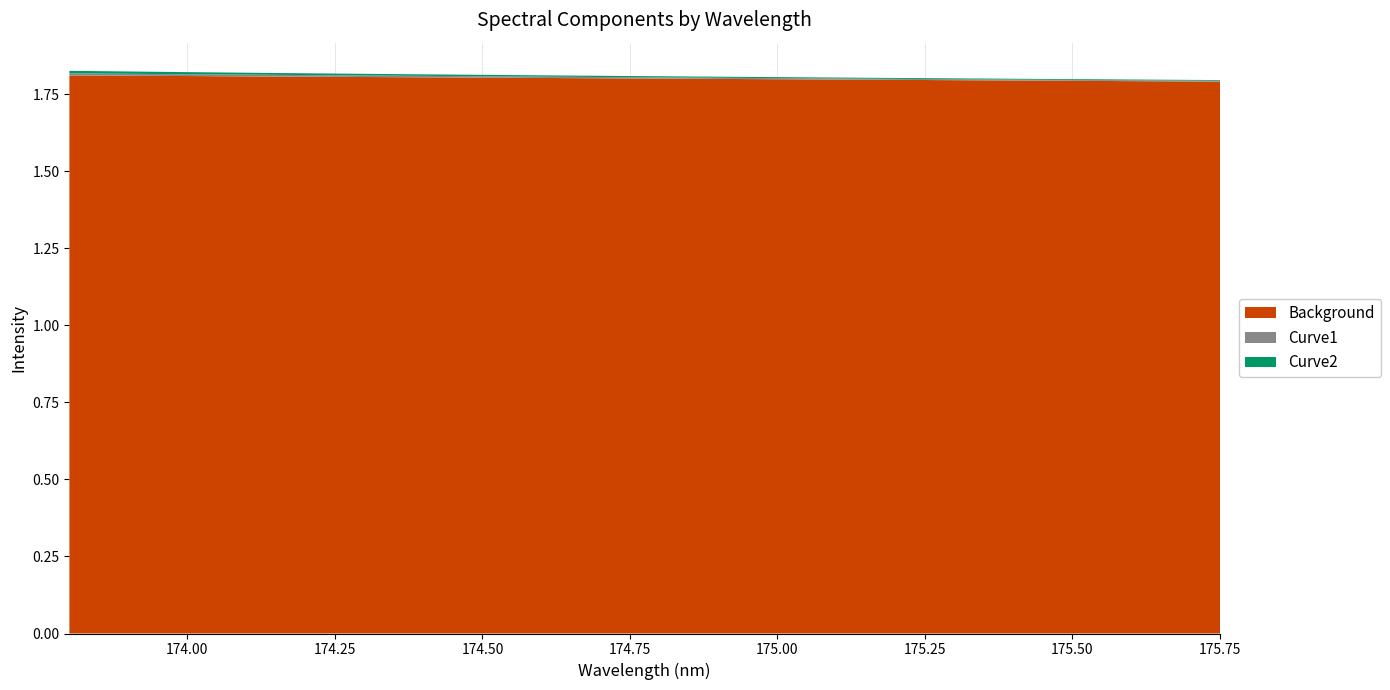

The value of Background at 174.50 is 2.5. True or false?

False